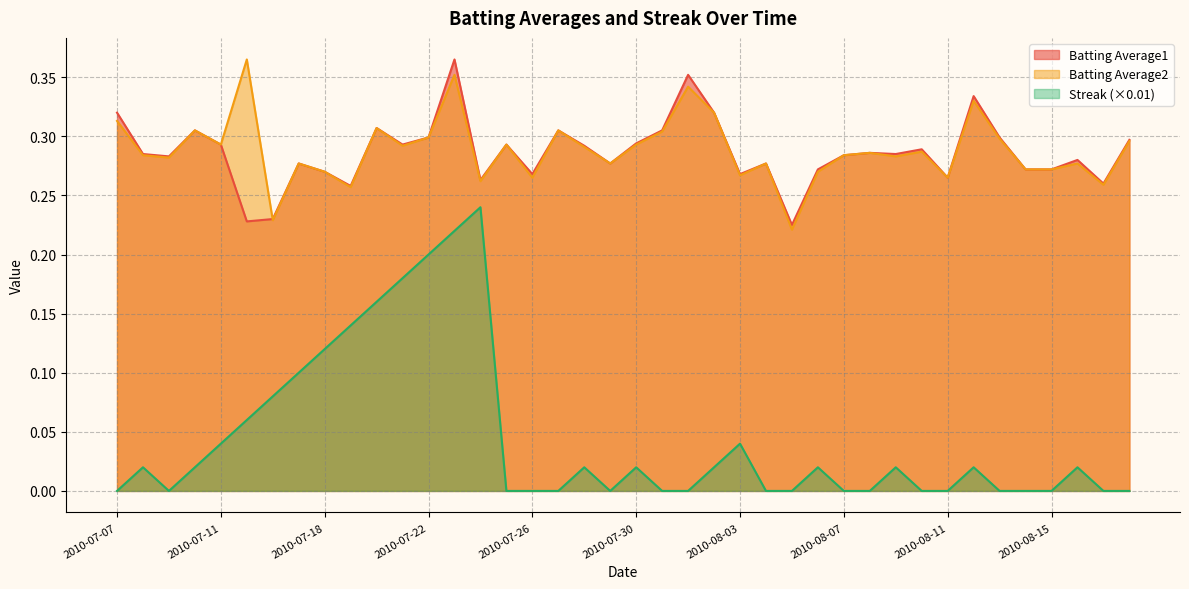

Reading left to right, what are all the values shown in this chart?

Batting Average1: 0.3	0.3	0.3	0.3	0.3	0.2	0.2	0.3	0.3	0.3	0.3	0.3	0.3	0.4	0.3	0.3	0.3	0.3	0.3	0.3	0.3	0.3	0.4	0.3	0.3	0.3	0.2	0.3	0.3	0.3	0.3	0.3	0.3	0.3	0.3	0.3	0.3	0.3	0.3	0.3
Batting Average2: 0.3	0.3	0.3	0.3	0.3	0.4	0.2	0.3	0.3	0.3	0.3	0.3	0.3	0.4	0.3	0.3	0.3	0.3	0.3	0.3	0.3	0.3	0.3	0.3	0.3	0.3	0.2	0.3	0.3	0.3	0.3	0.3	0.3	0.3	0.3	0.3	0.3	0.3	0.3	0.3
Streak: 0.0	0.0	0.0	0.0	0.0	0.1	0.1	0.1	0.1	0.1	0.2	0.2	0.2	0.2	0.2	0.0	0.0	0.0	0.0	0.0	0.0	0.0	0.0	0.0	0.0	0.0	0.0	0.0	0.0	0.0	0.0	0.0	0.0	0.0	0.0	0.0	0.0	0.0	0.0	0.0